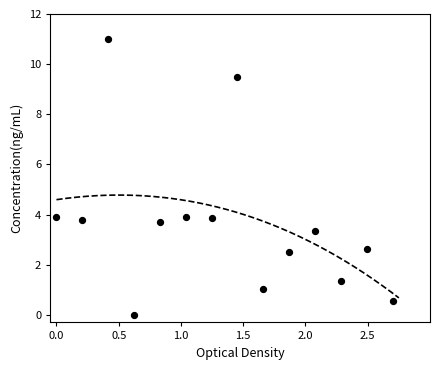

What is the range of X values (max minus min)?

2.7